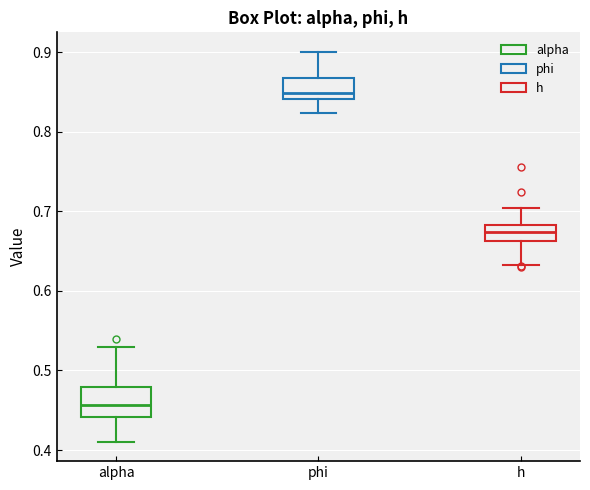

Where does the lower whisker of the box for phi end on the y-axis? The values are not printed on the chart, so give them approximately, as read against the axis.

0.82